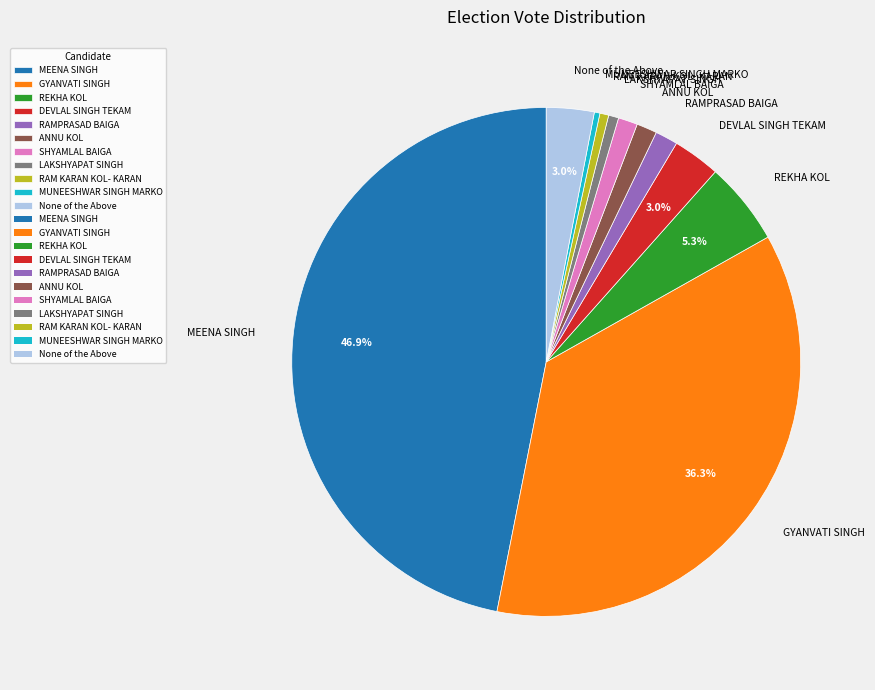

True or false: MUNEESHWAR SINGH MARKO accounts for 0% of the total.

True